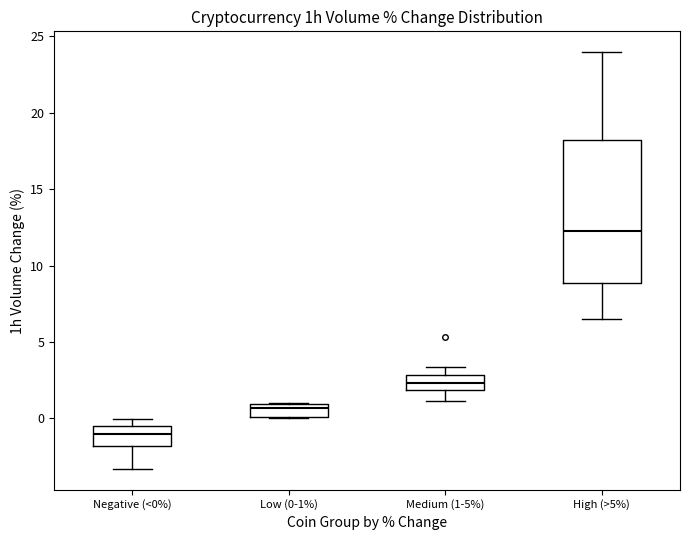

Reading left to right, read every box against the y-axis: the position of its median line, the range the box covers, and the ends of its whiskers. The values are not printed on the chart, so give them approximately, as read against the axis.

Negative (<0%): median -1.0, box -2.0 to -0.5, whiskers -3.5 to 0.0
Low (0-1%): median 0.5, box 0.0 to 1.0, whiskers 0.0 to 1.0
Medium (1-5%): median 2.5, box 2.0 to 3.0, whiskers 1.0 to 3.5
High (>5%): median 12.5, box 9.0 to 18.0, whiskers 6.5 to 24.0